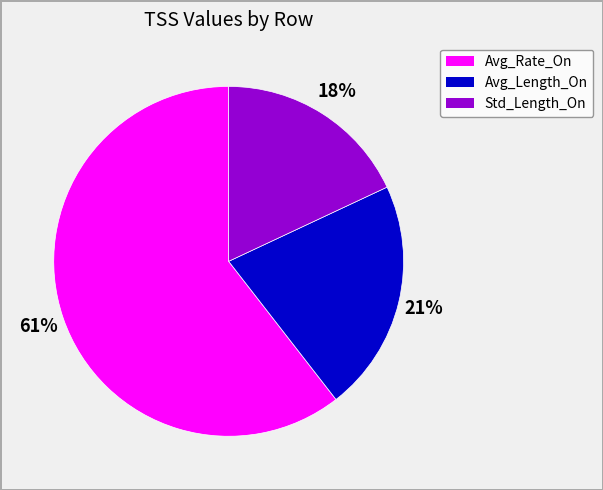

What is the smallest slice in the pie chart?

Std_Length_On